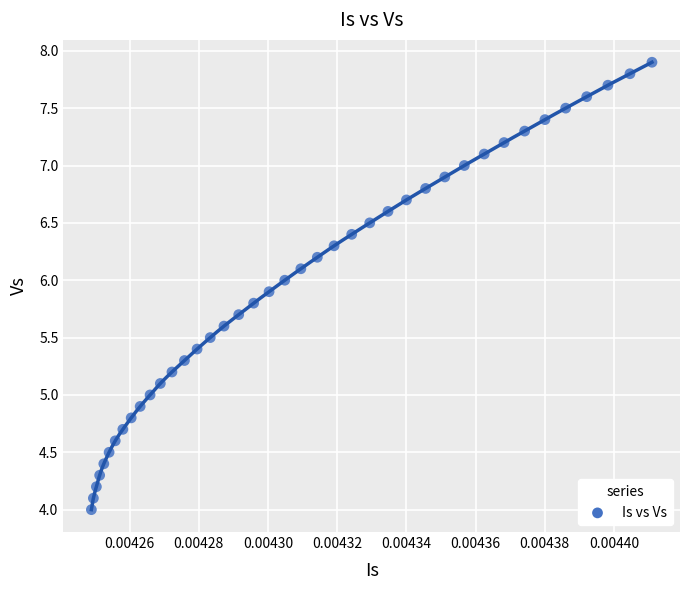

What is the range of Y values (max minus min)?

3.9